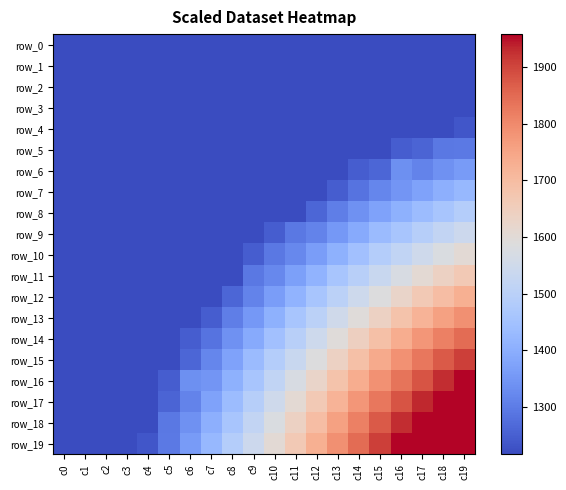

Which label corresponds to the largest value in the chart?

c18